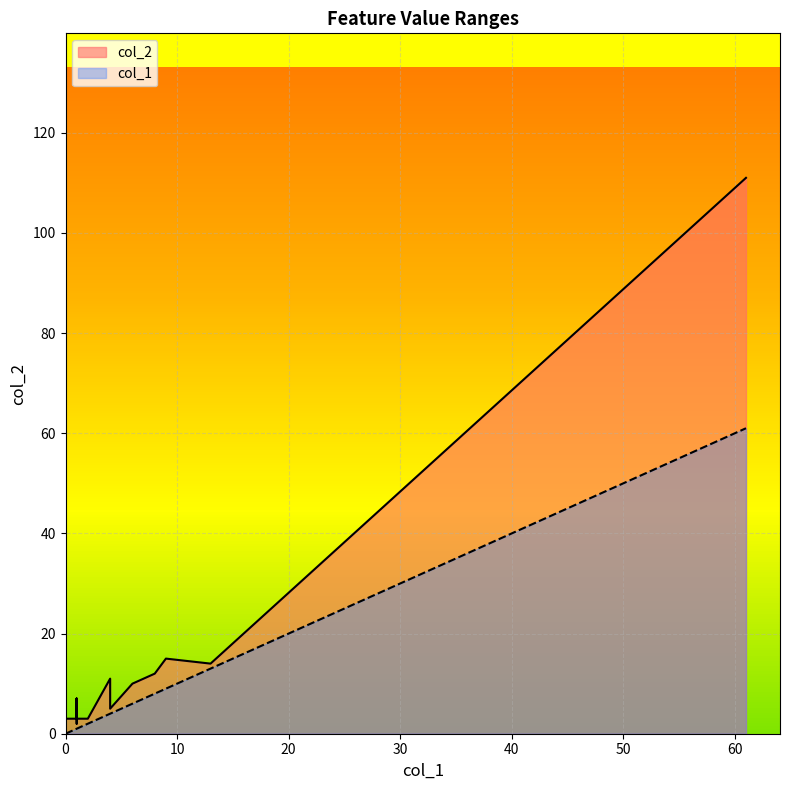

How many distinct data groups are displayed?

2